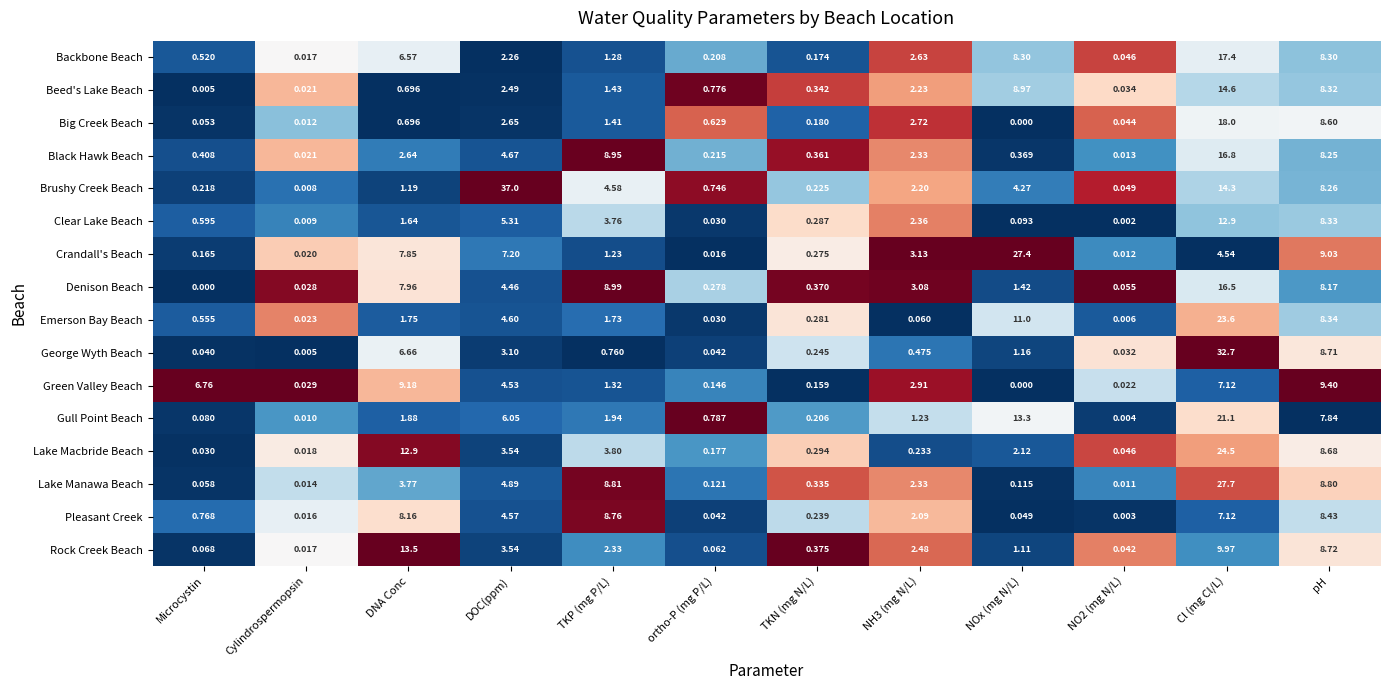

At which label is Lake Manawa Beach closest to 13?

TKP (mg P/L)